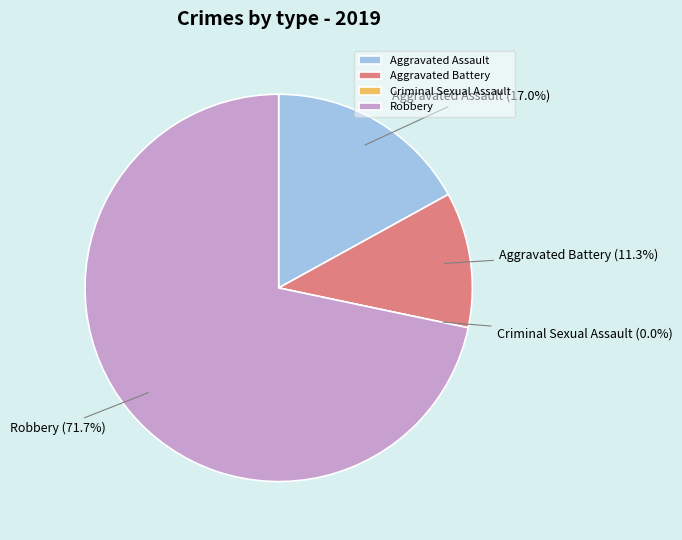

To the nearest percent, what is the average slice percentage?

25%